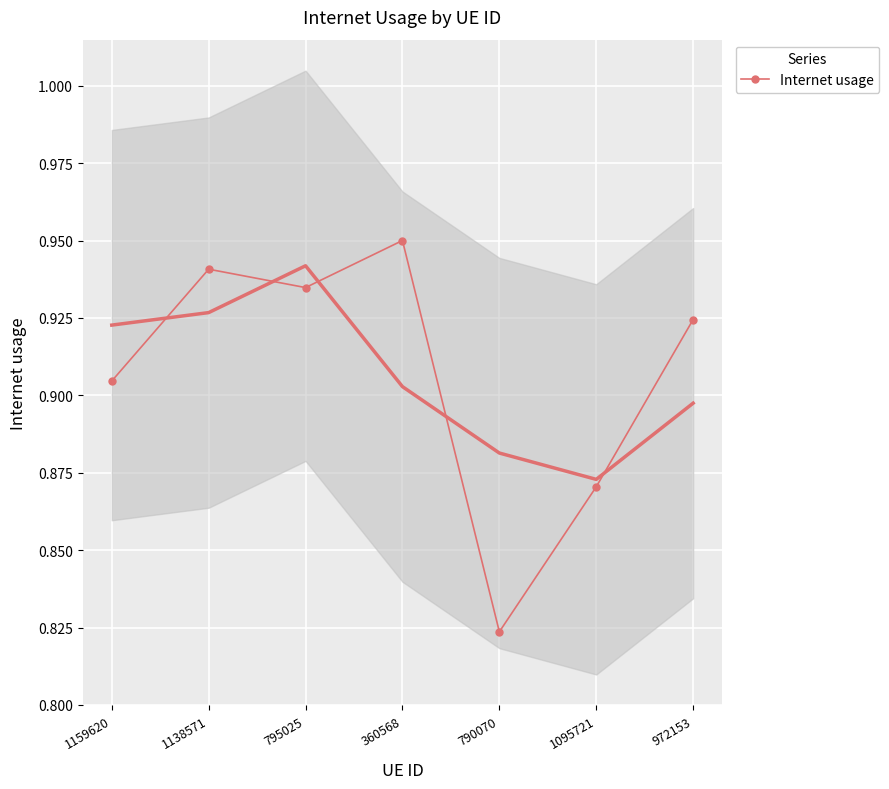

Which category has the highest value across all series?

360568